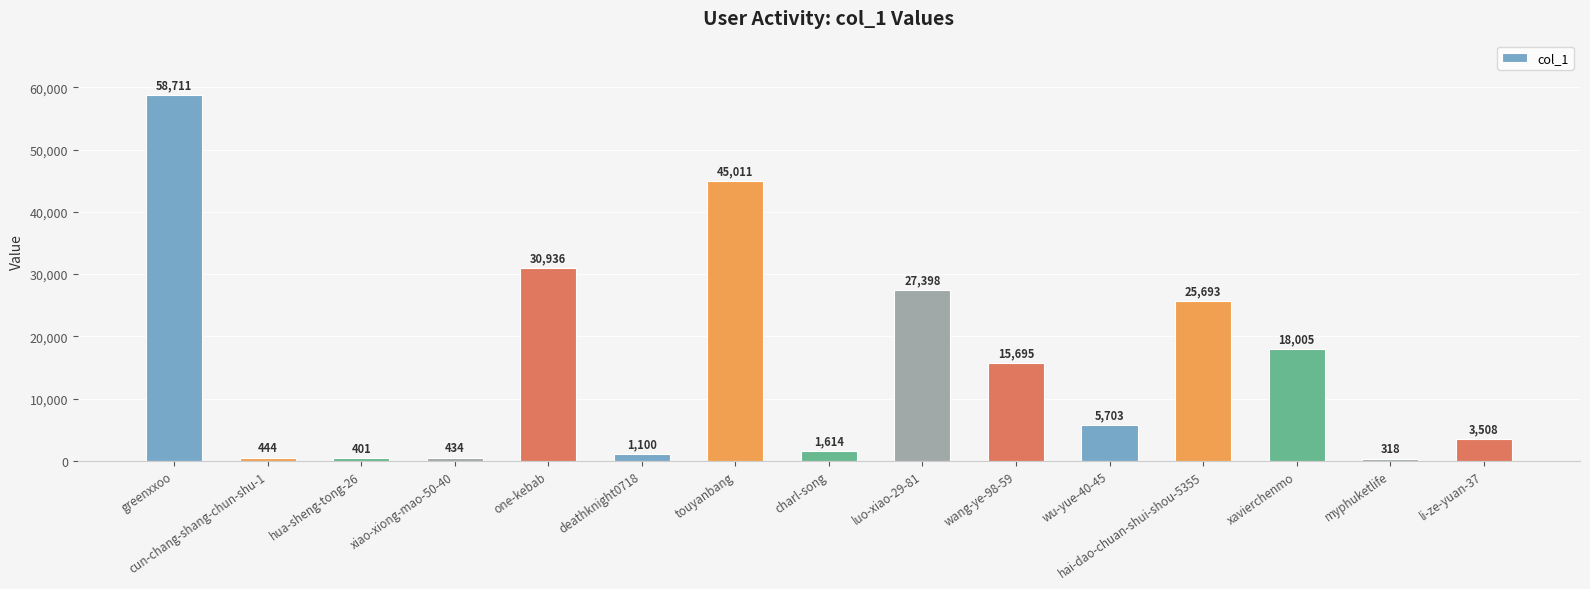

What position from the right is xiao-xiong-mao-50-40?

12